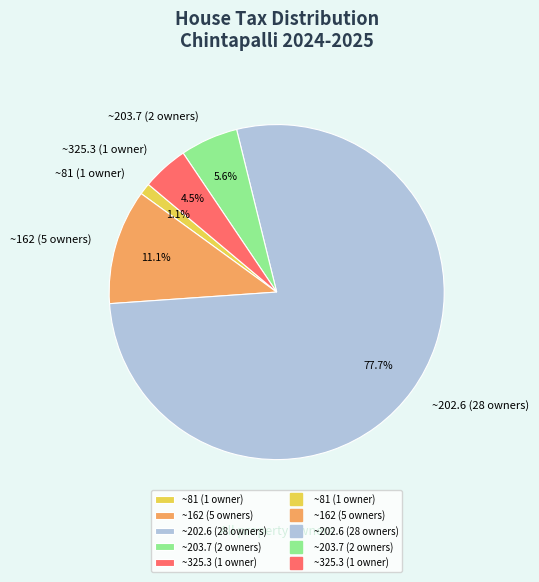

Which slice is the smallest?

~81 (1 owner)